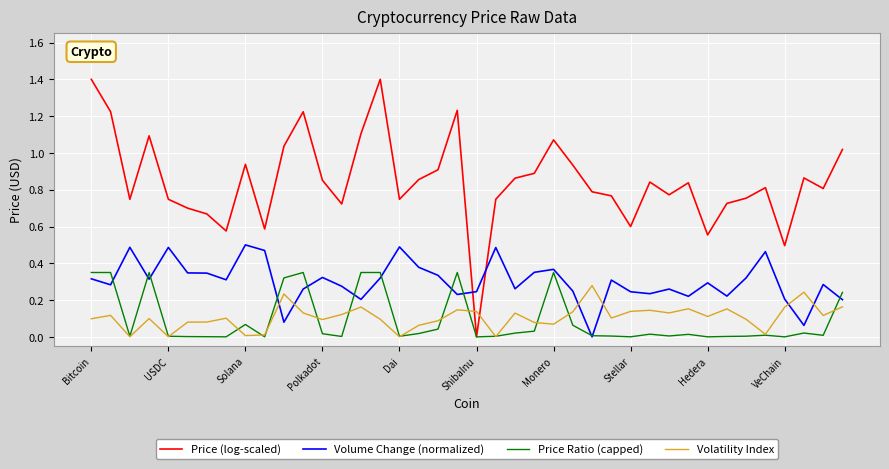

Which series ends up on top after the final intersection of Volume Change (normalized) and Volatility Index?

Volume Change (normalized)